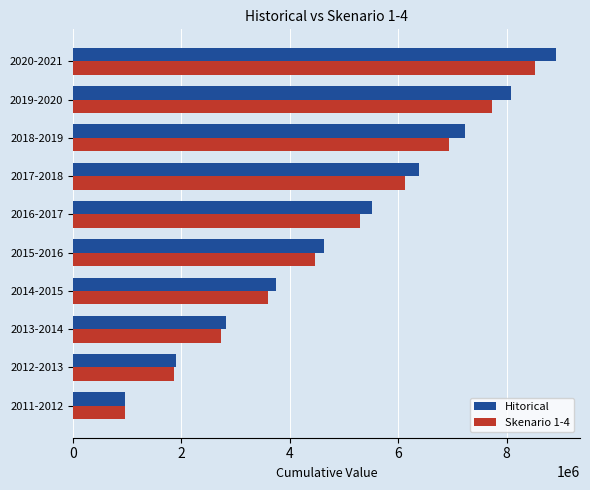

How many values in the Hitorical series exceed 5514110?

5